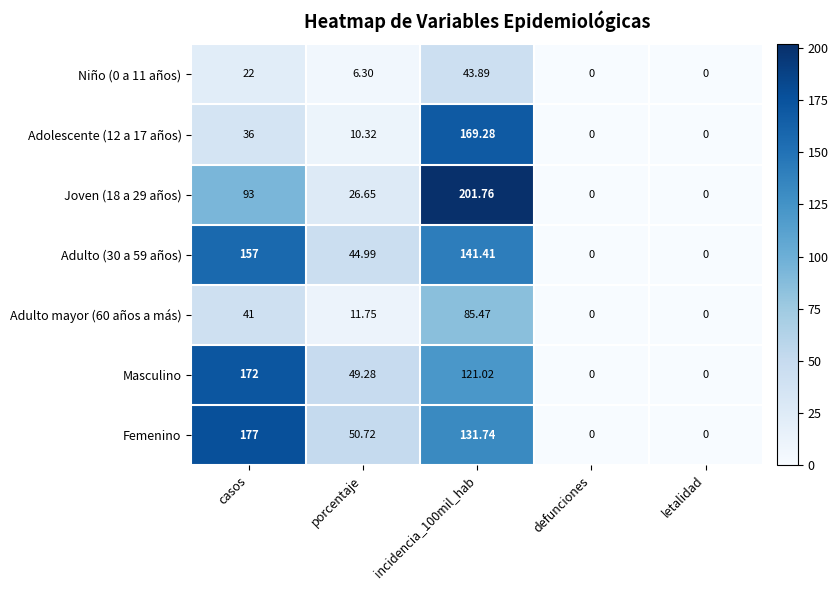

Which series has the widest spread of values?

Joven (18 a 29 años)